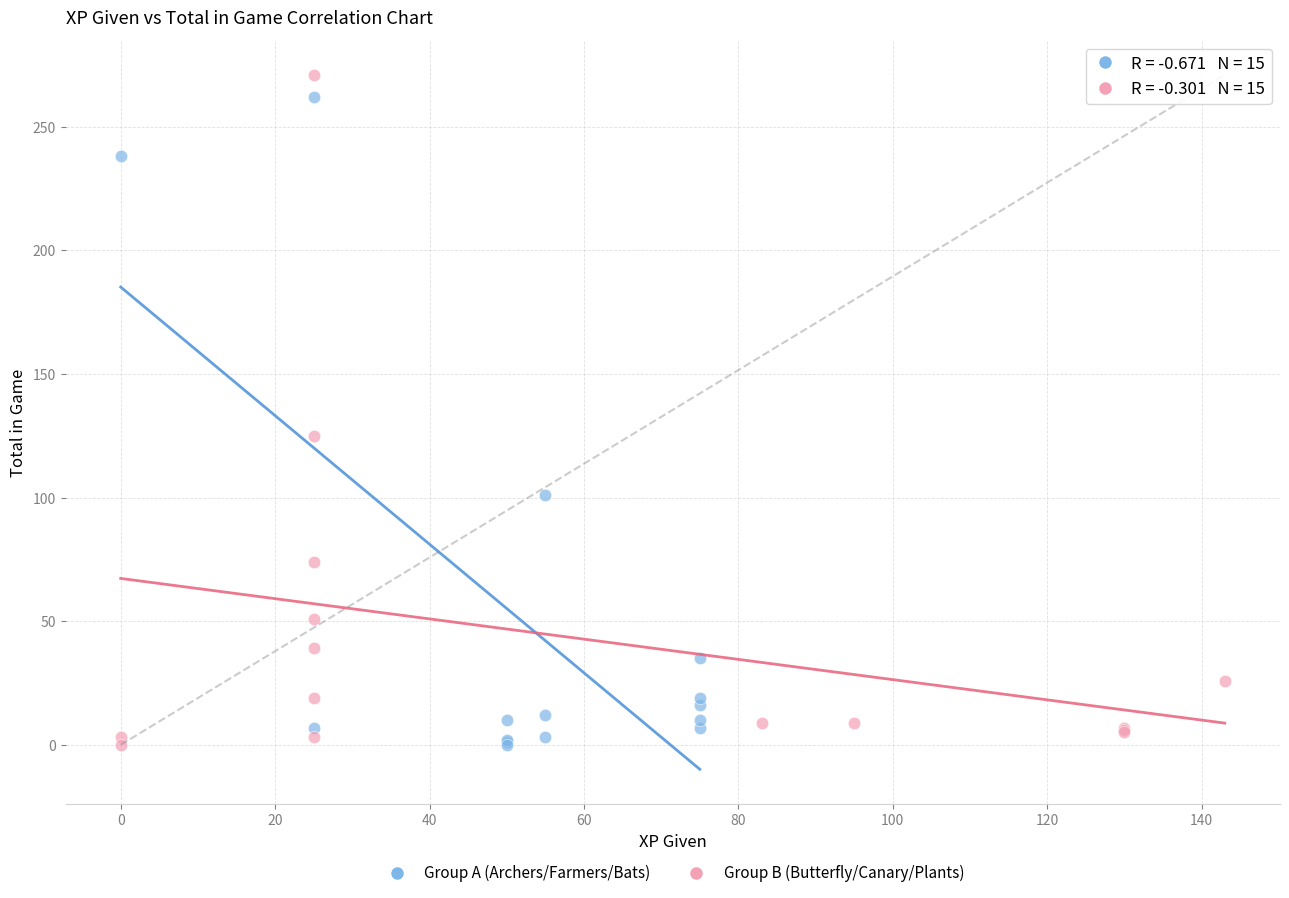

Which series contains the highest Y value?

Group B (Butterfly/Canary/Plants)